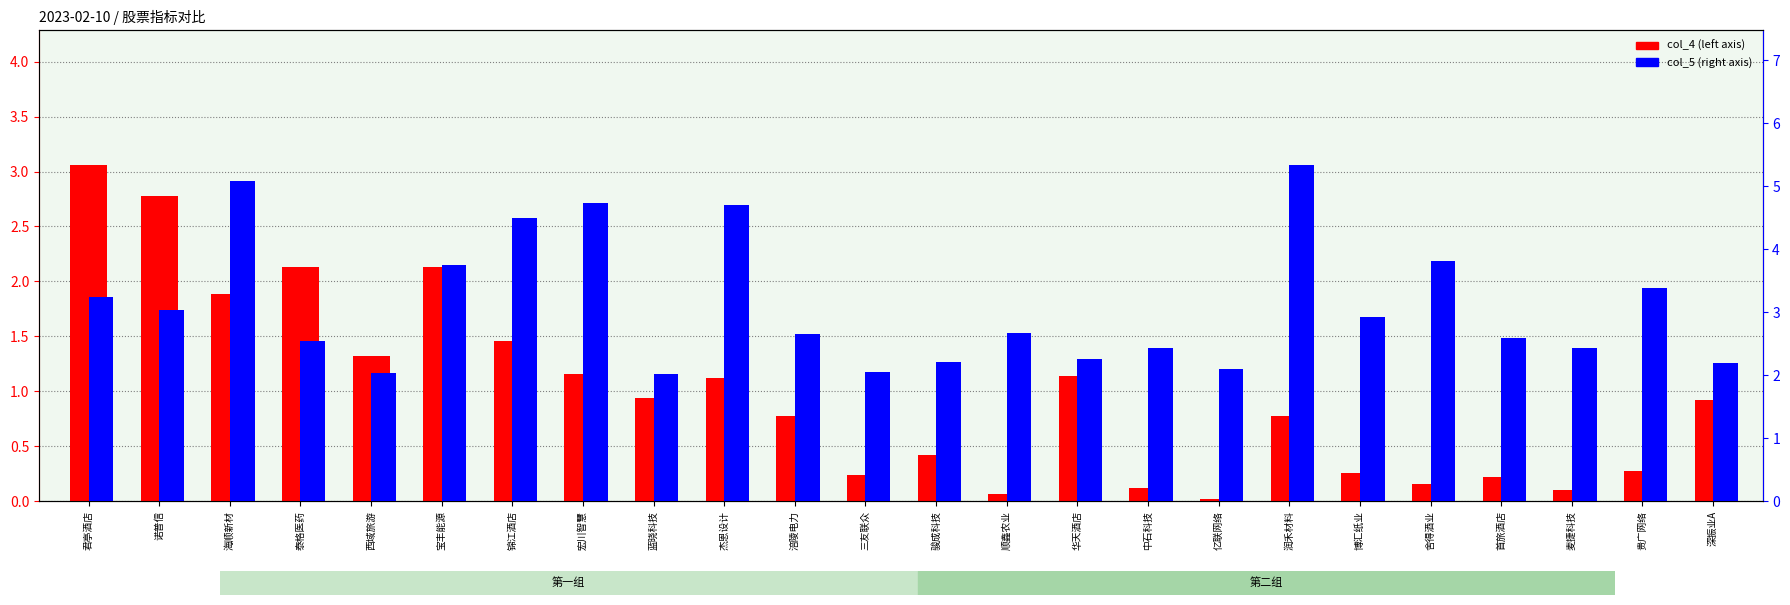

Which series has the largest total across all categories?

col_5 (right)